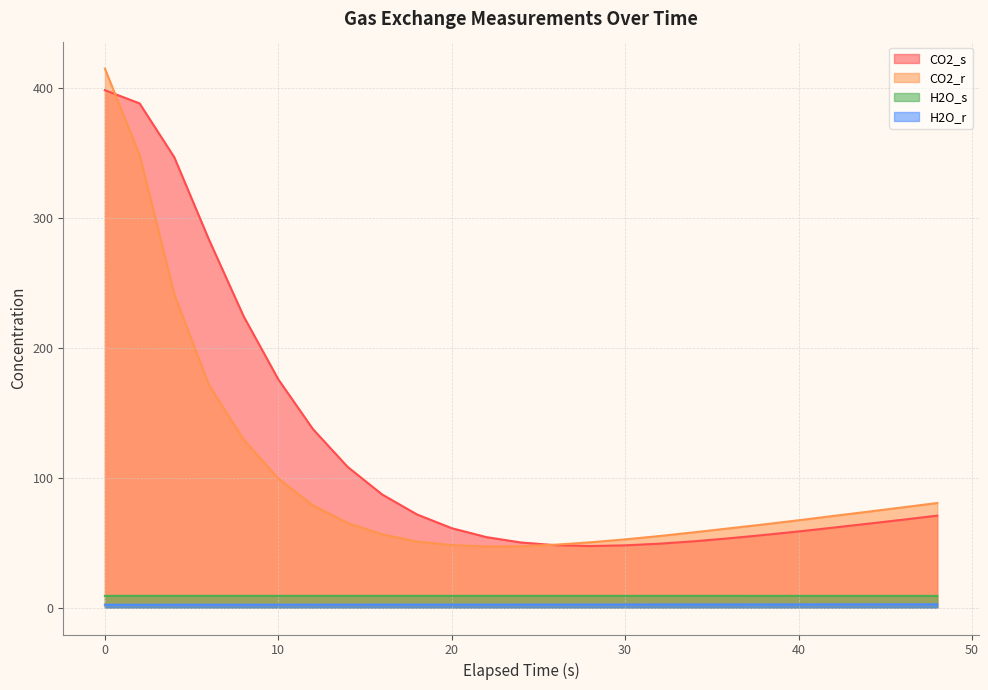

How many series are shown in this chart?

4